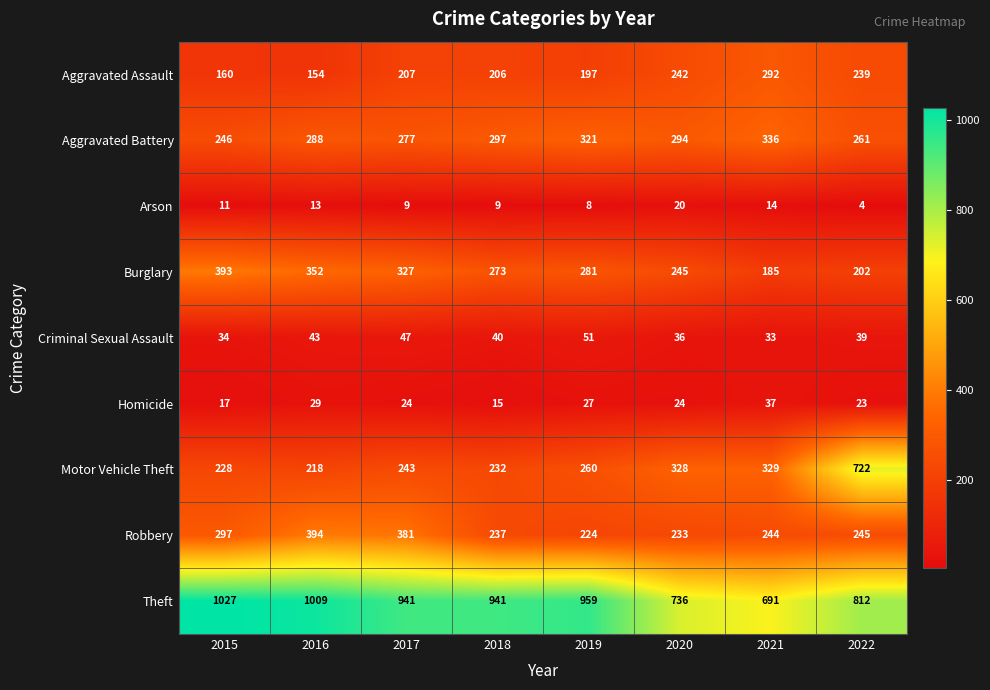

At which label is Aggravated Assault closest to 223?

2017